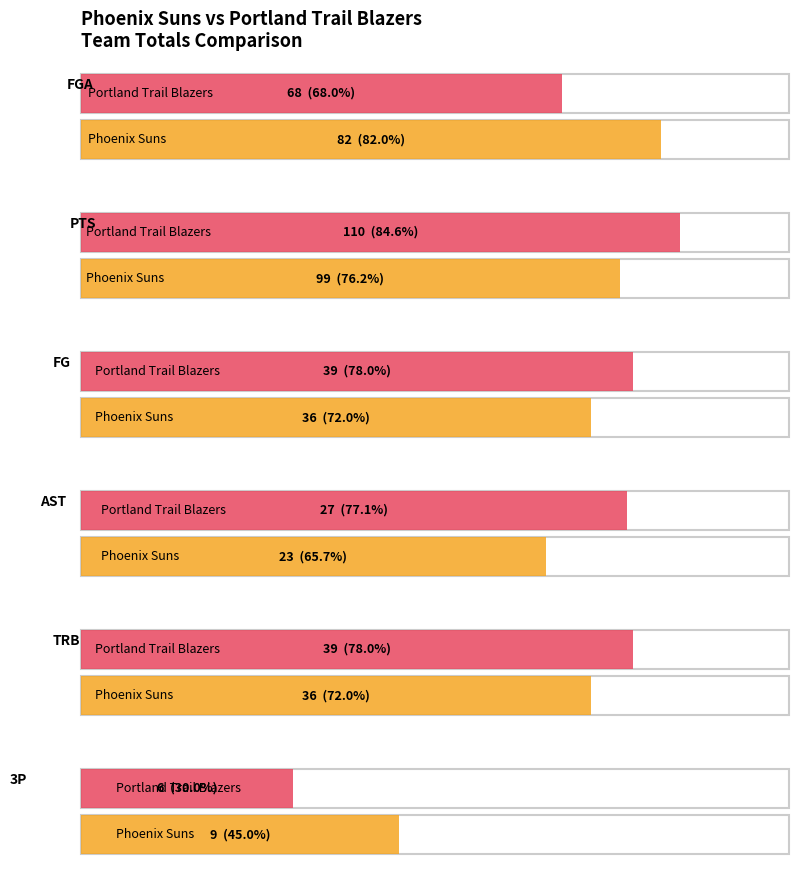

What is the total value across all series at Phoenix Suns?

285